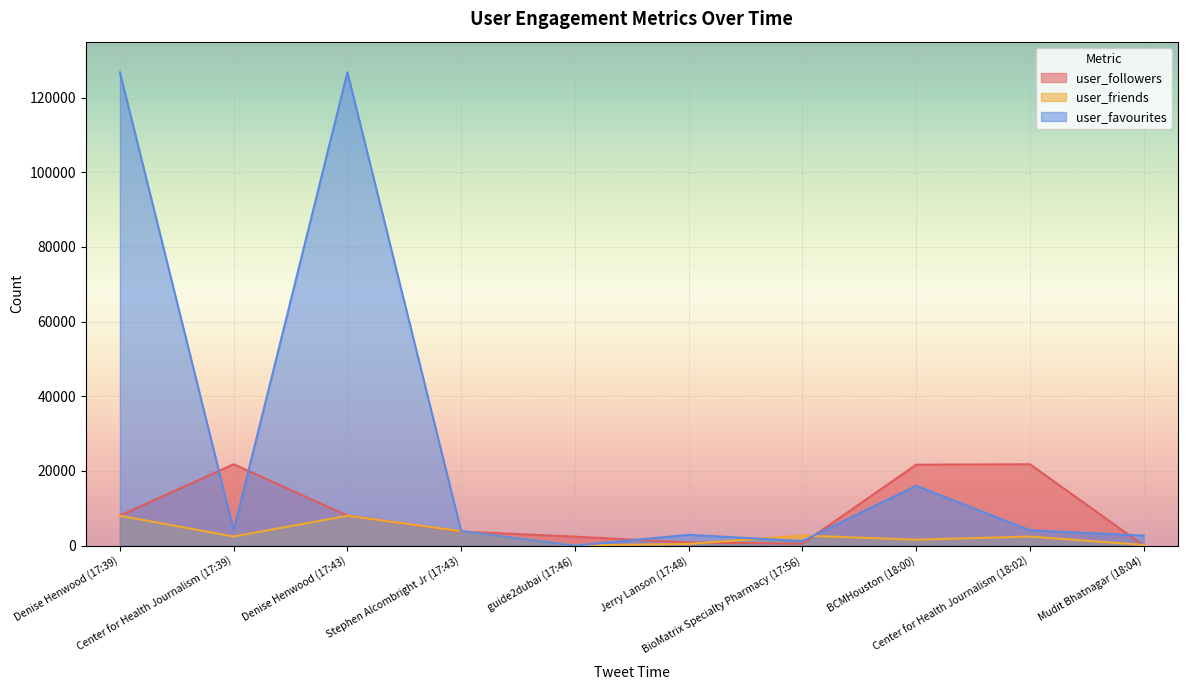

What is the minimum value for user_followers?

42